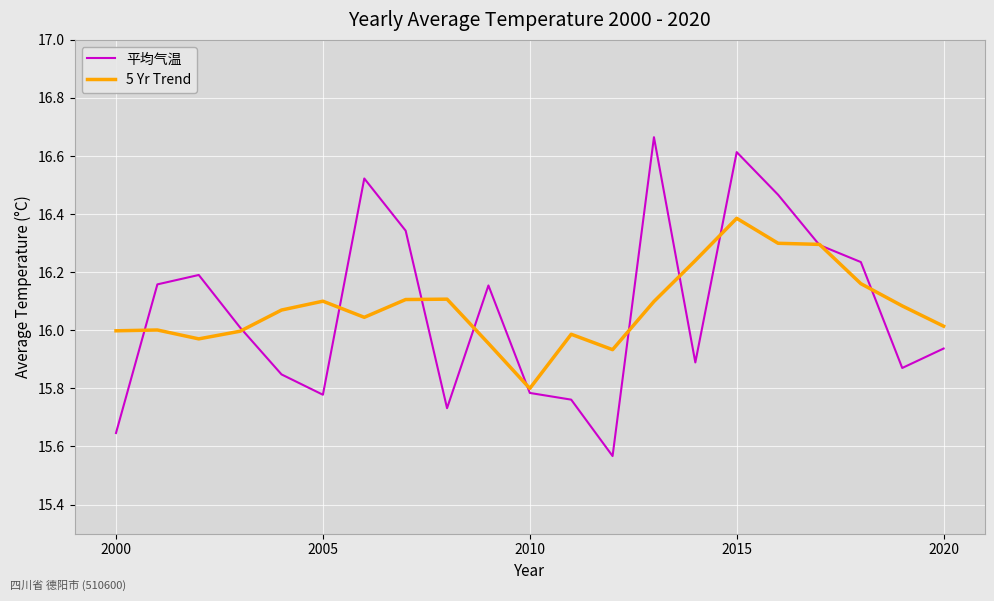

Rank the series by their maximum value, from highest to lowest.

平均气温, 5 Yr Trend